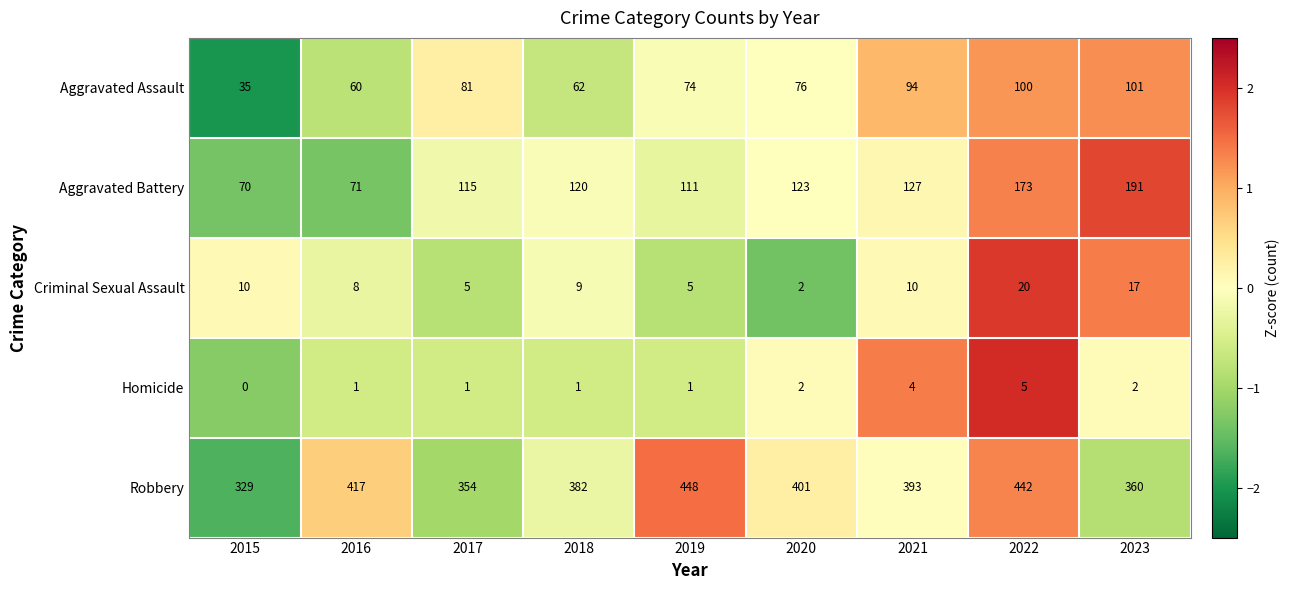

What is the total value across all series at 2020?

604